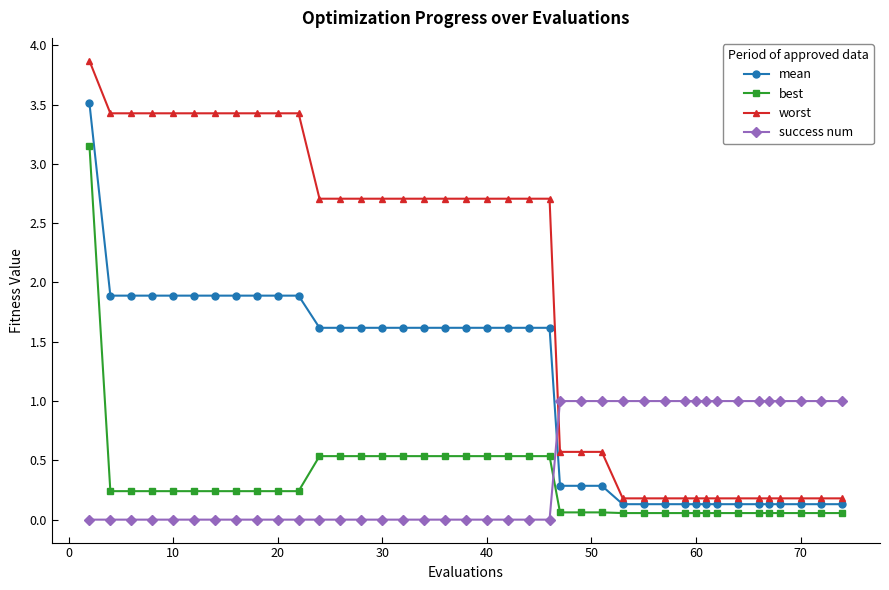

What is the value of the best point at the 12th from the left?

0.5